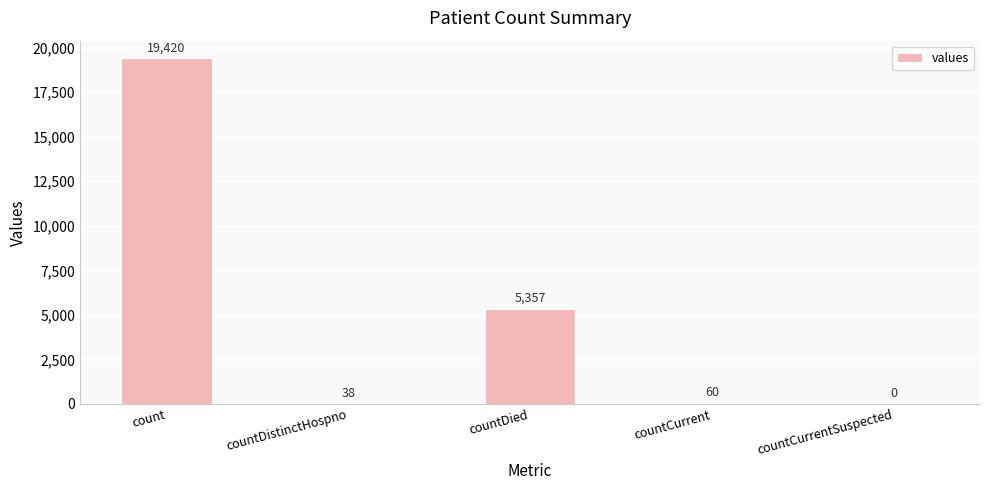

At which category does the chart reach its peak across all series?

count